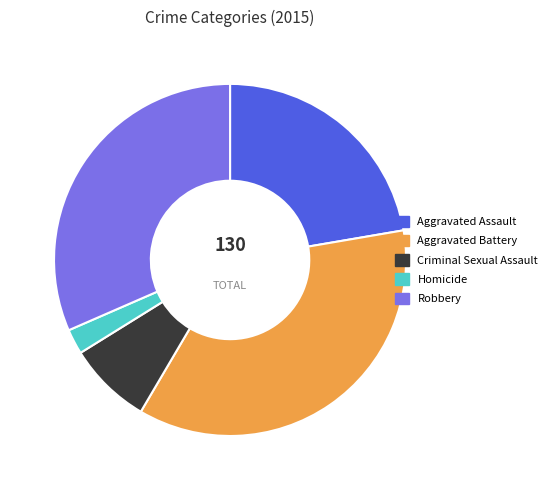

Which category has the smallest portion of the pie?

Homicide